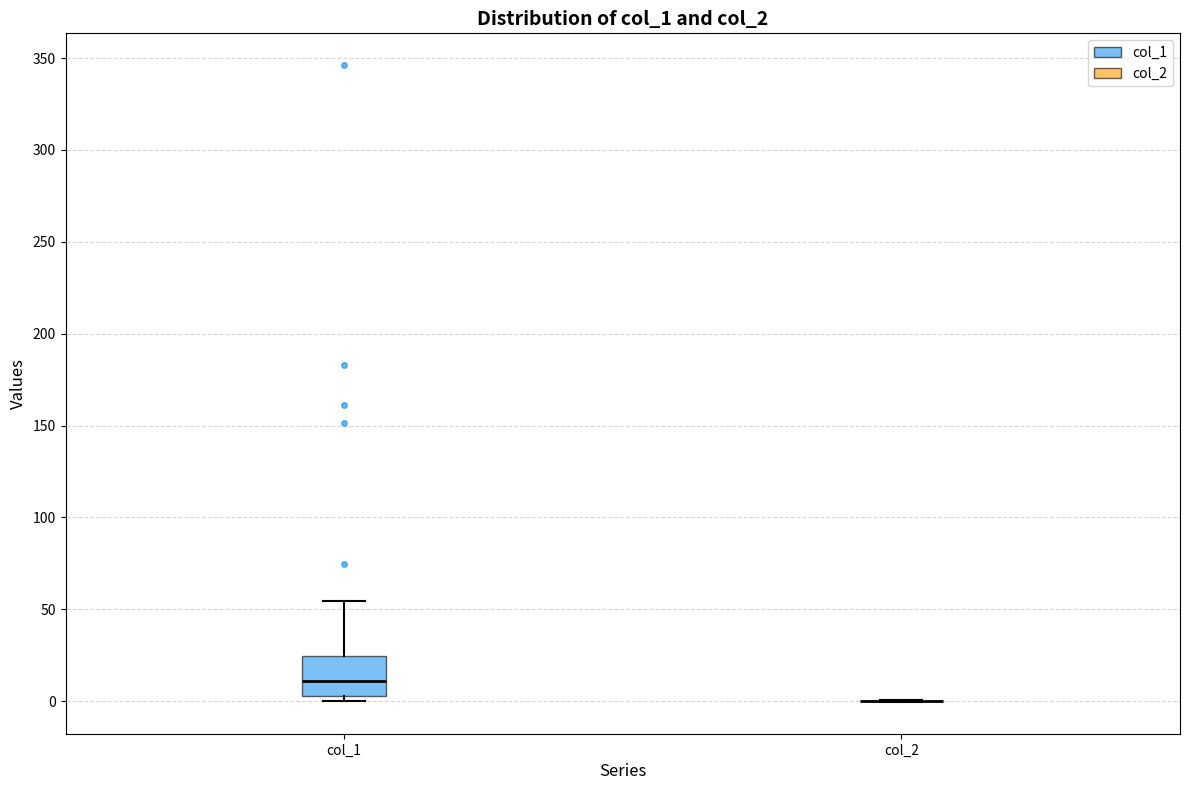

Reading left to right, read every box against the y-axis: the position of its median line, the range the box covers, and the ends of its whiskers. The values are not printed on the chart, so give them approximately, as read against the axis.

col_1: median 10, box 5 to 25, whiskers 0 to 55
col_2: box collapsed to a line at 0, whiskers 0 to 0